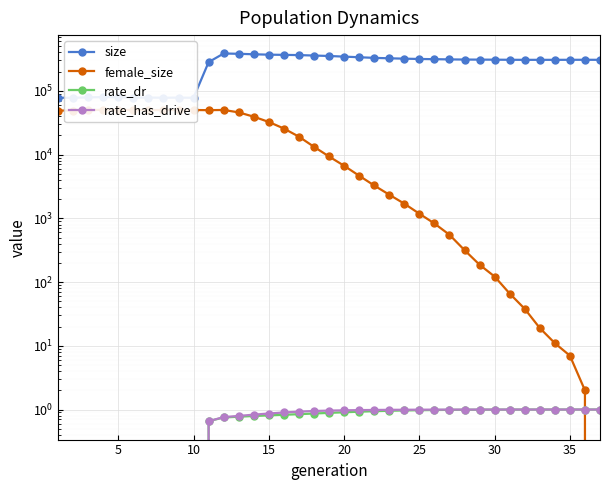

How many data points in female_size are less than 9336?

18